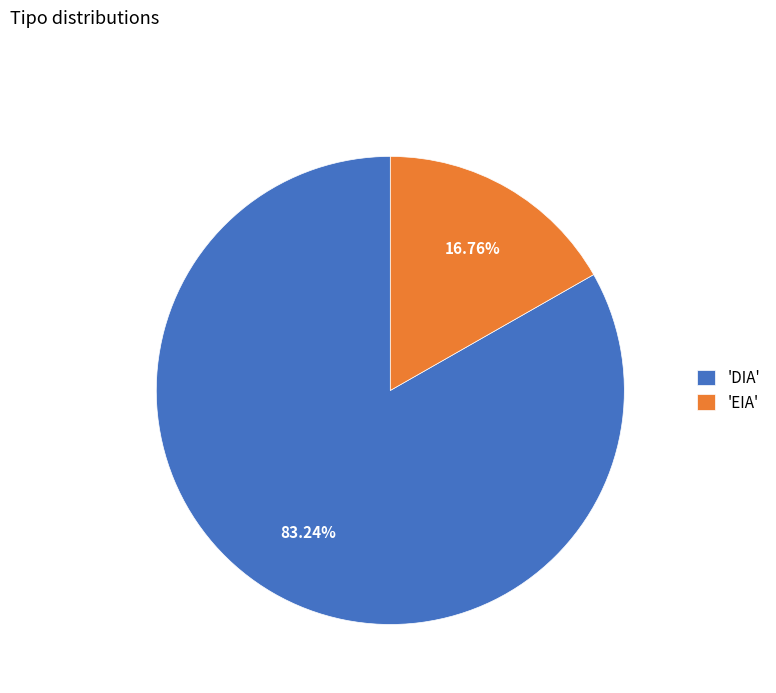

Does any single category account for the majority?

Yes